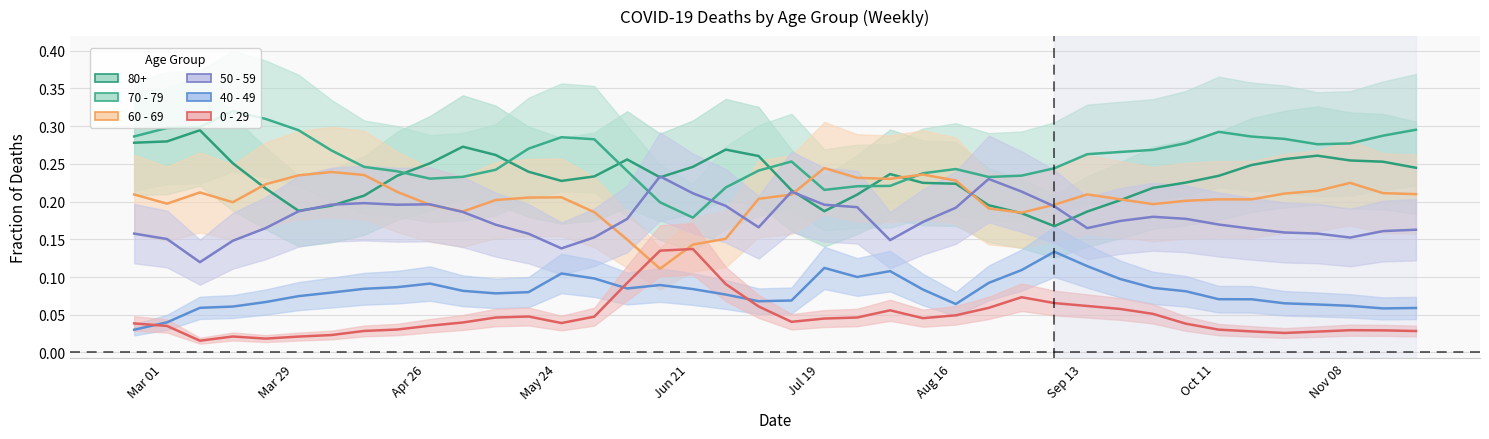

Which series ends up on top after the final intersection of 70 - 79 and 50 - 59?

70 - 79